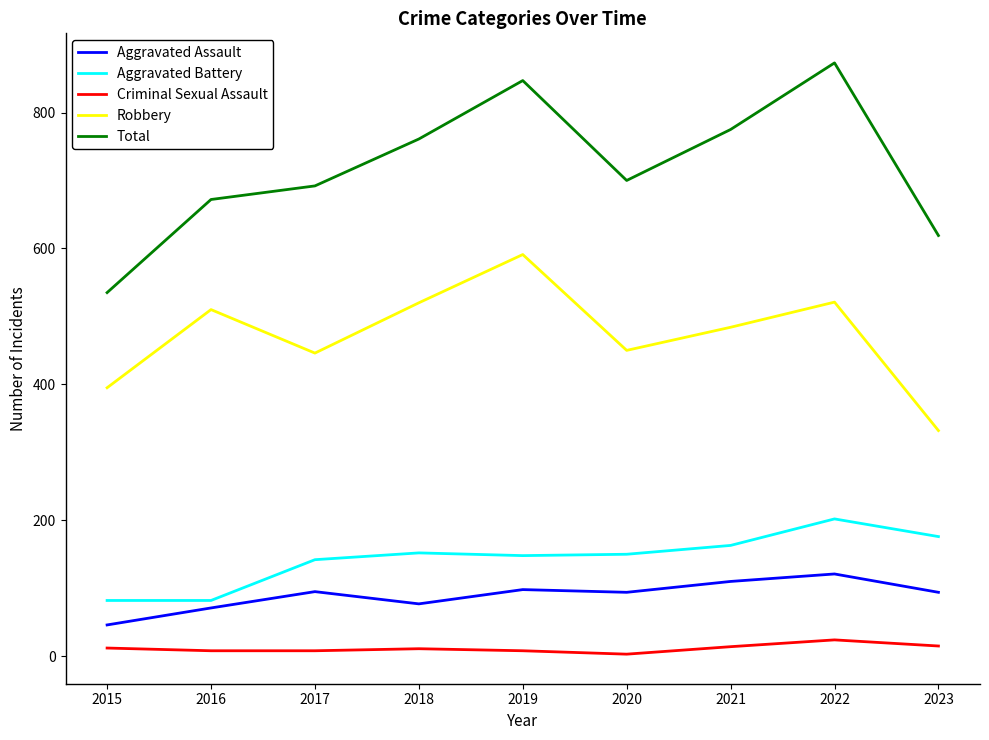

The Aggravated Battery series shows 163 at 2021. True or false?

True